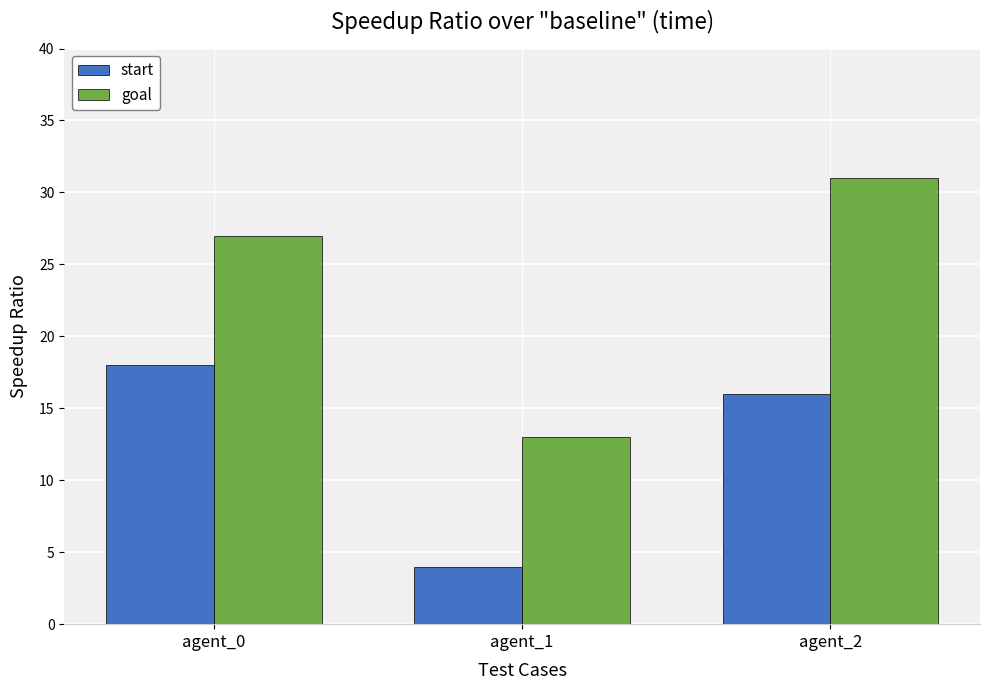

How many groups of bars are there?

3